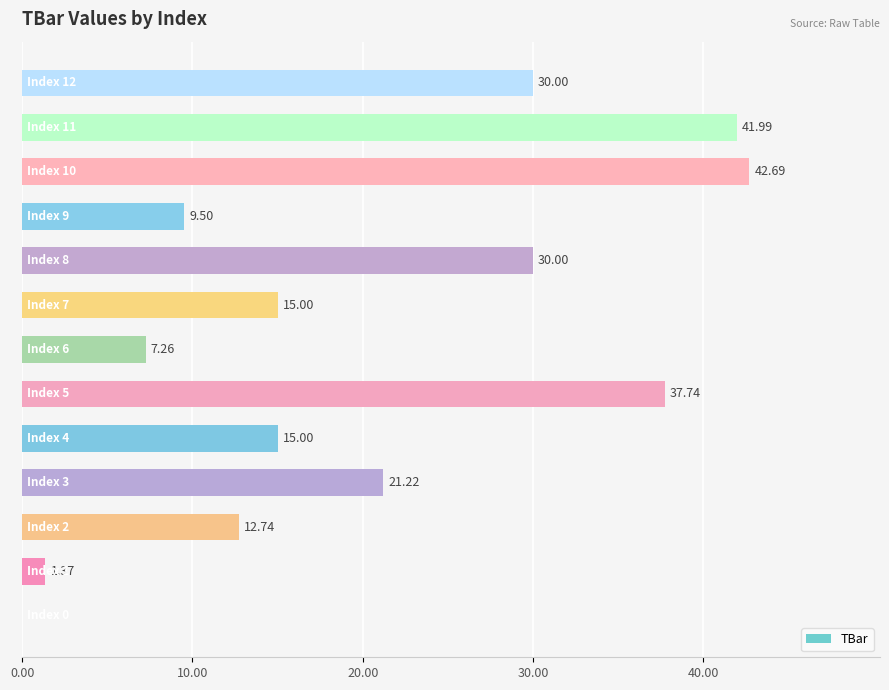

What is the sum of all values?

264.5